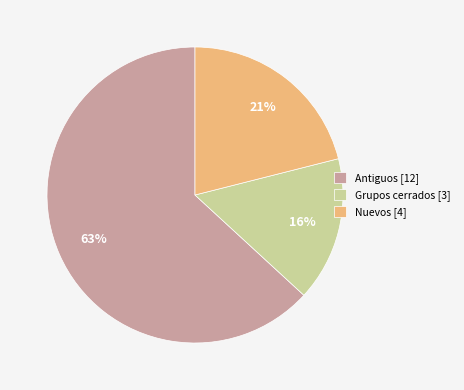

Rank the categories by value from highest to lowest.

Antiguos, Nuevos, Grupos cerrados